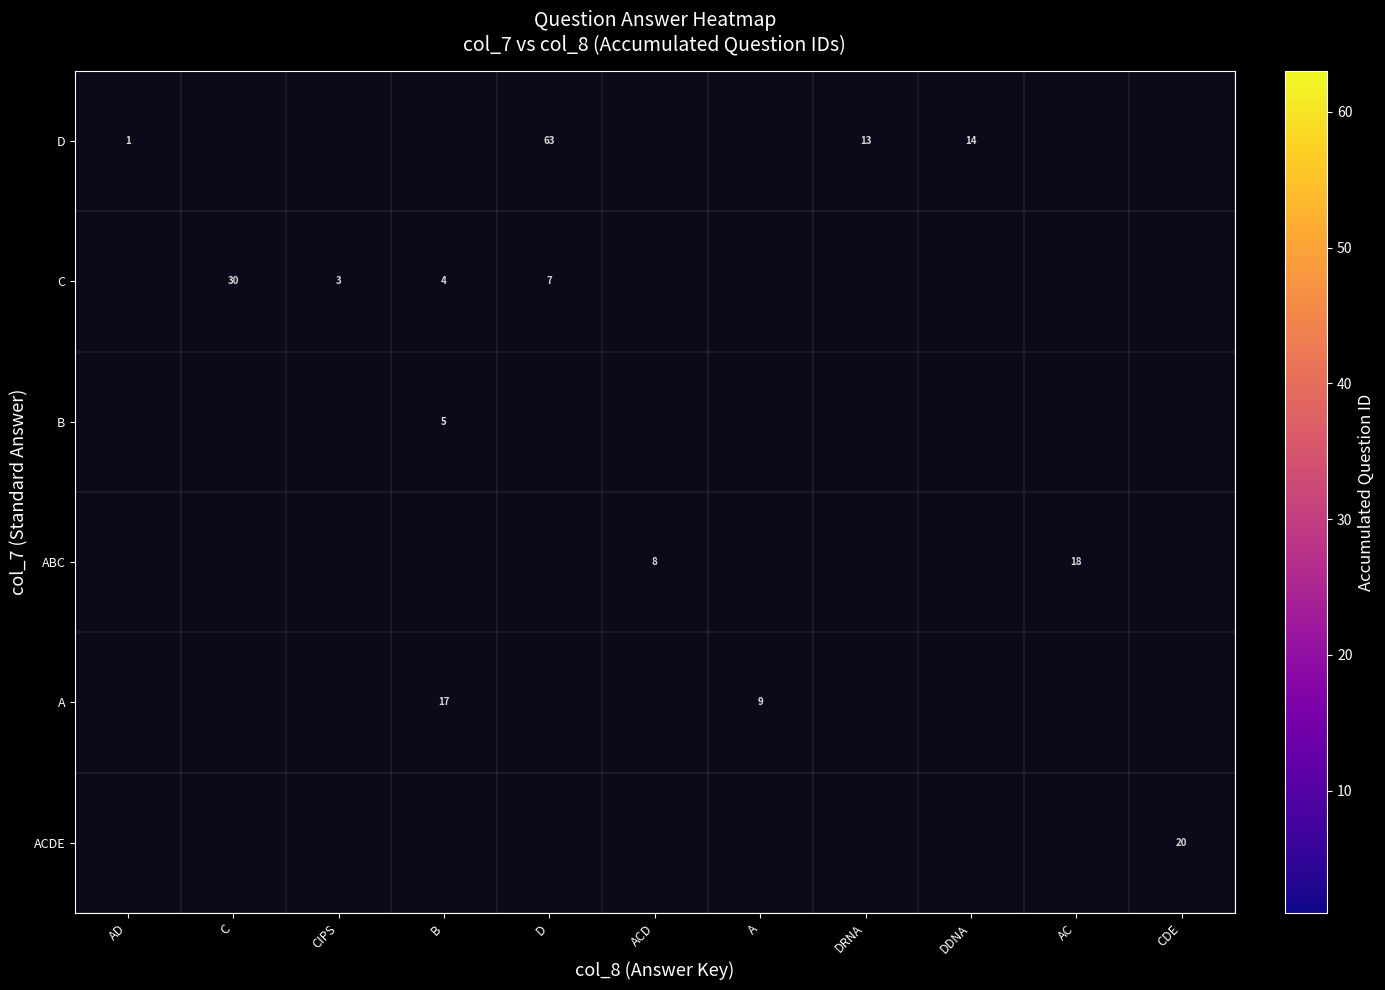

The D series shows 1 at AD. True or false?

True